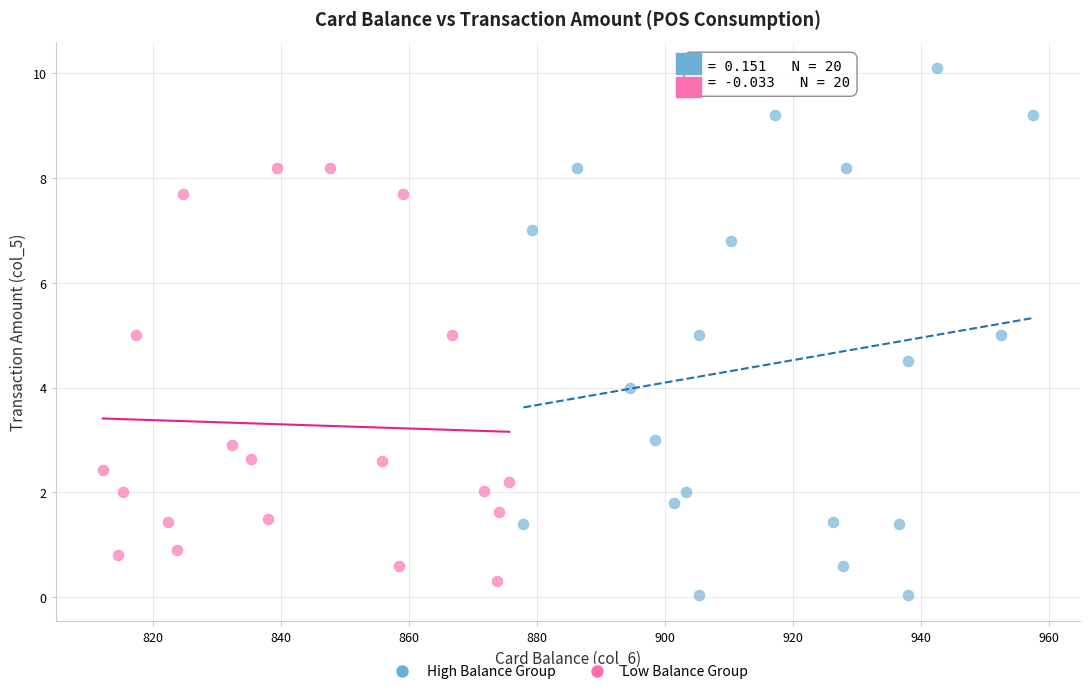

Which series contains the lowest Y value?

High Balance Group